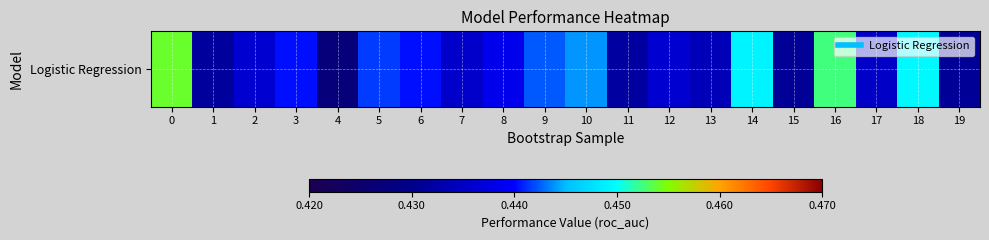

Where is the data nearest to the value 0?

4